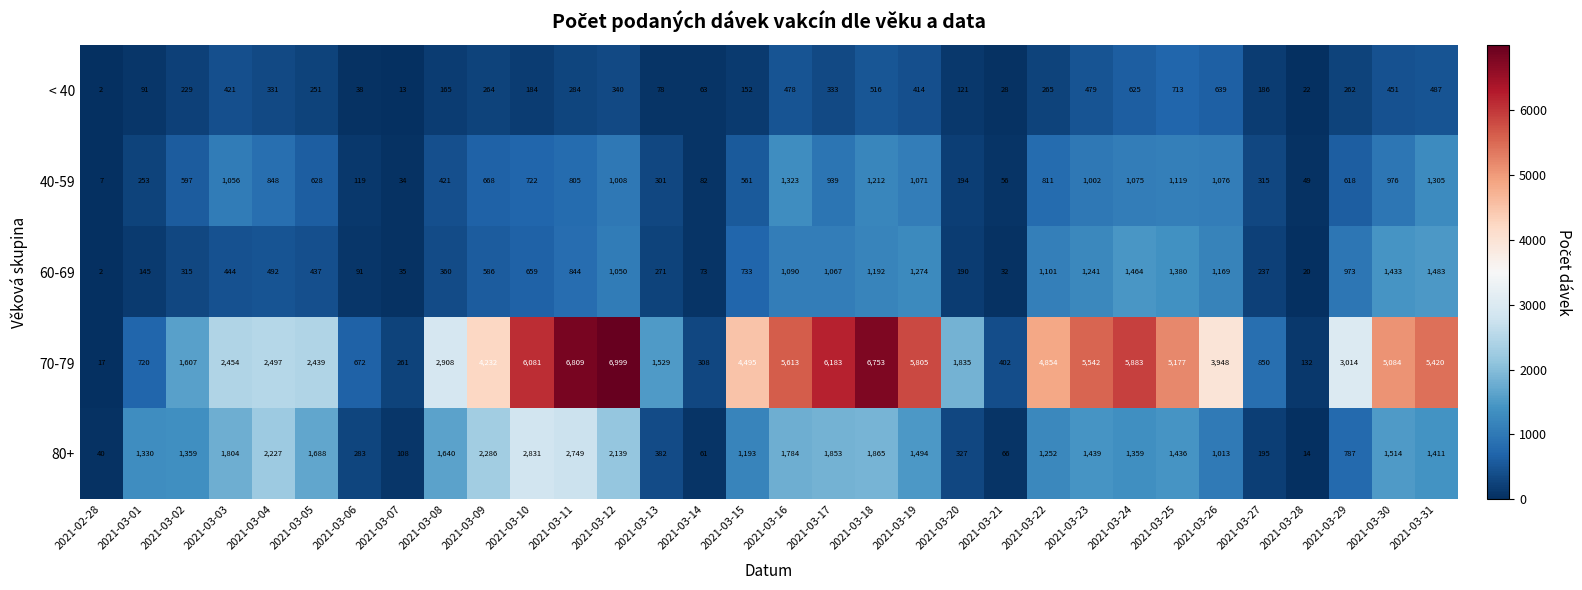

What is the total value across all series at 2021-03-06?

1203